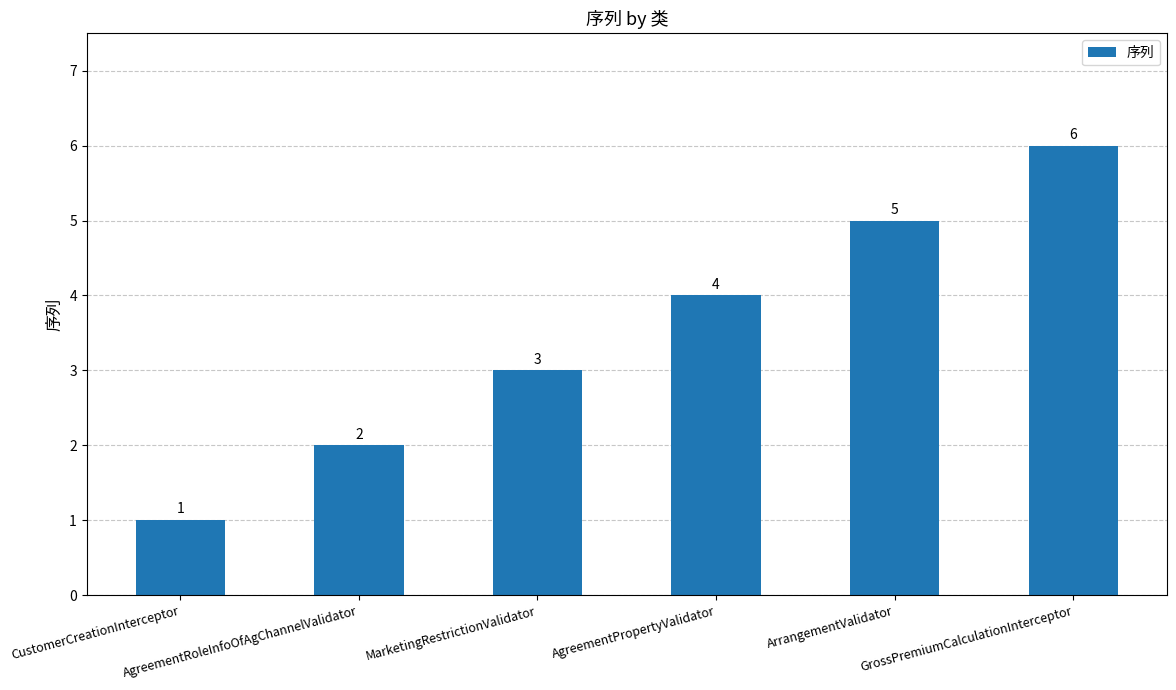

Which category has the lowest value across all series?

CustomerCreationInterceptor